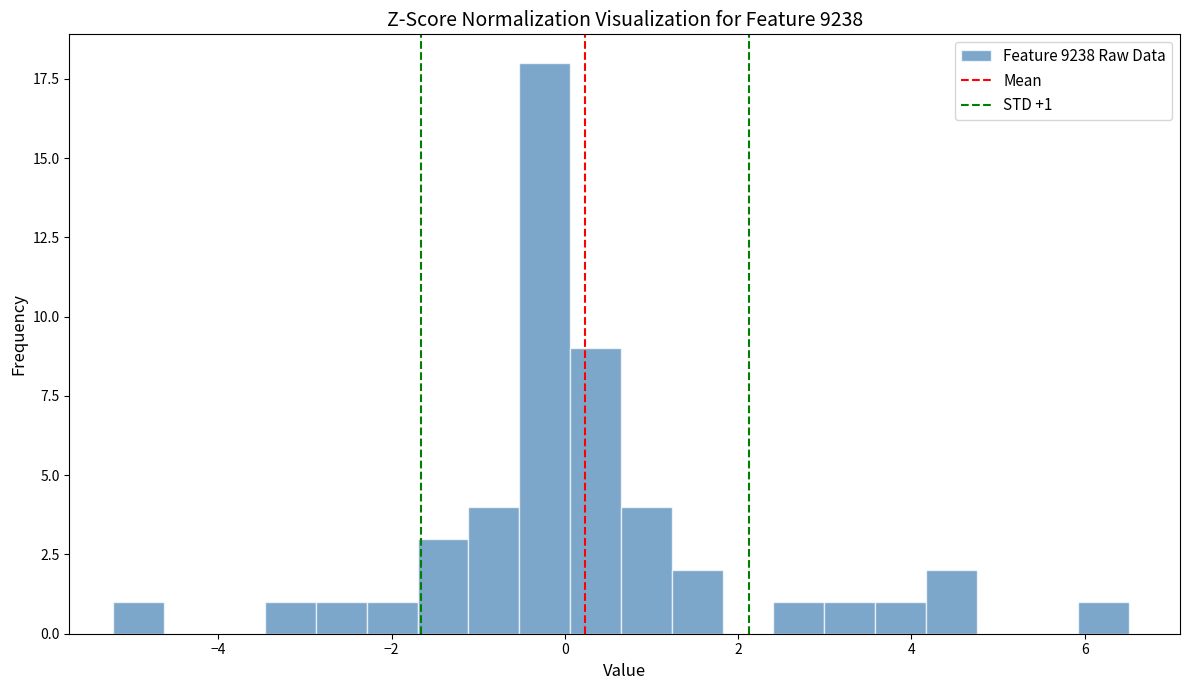

Read against the x-axis, roughly where is the centre of the tallest bar?

-0.2